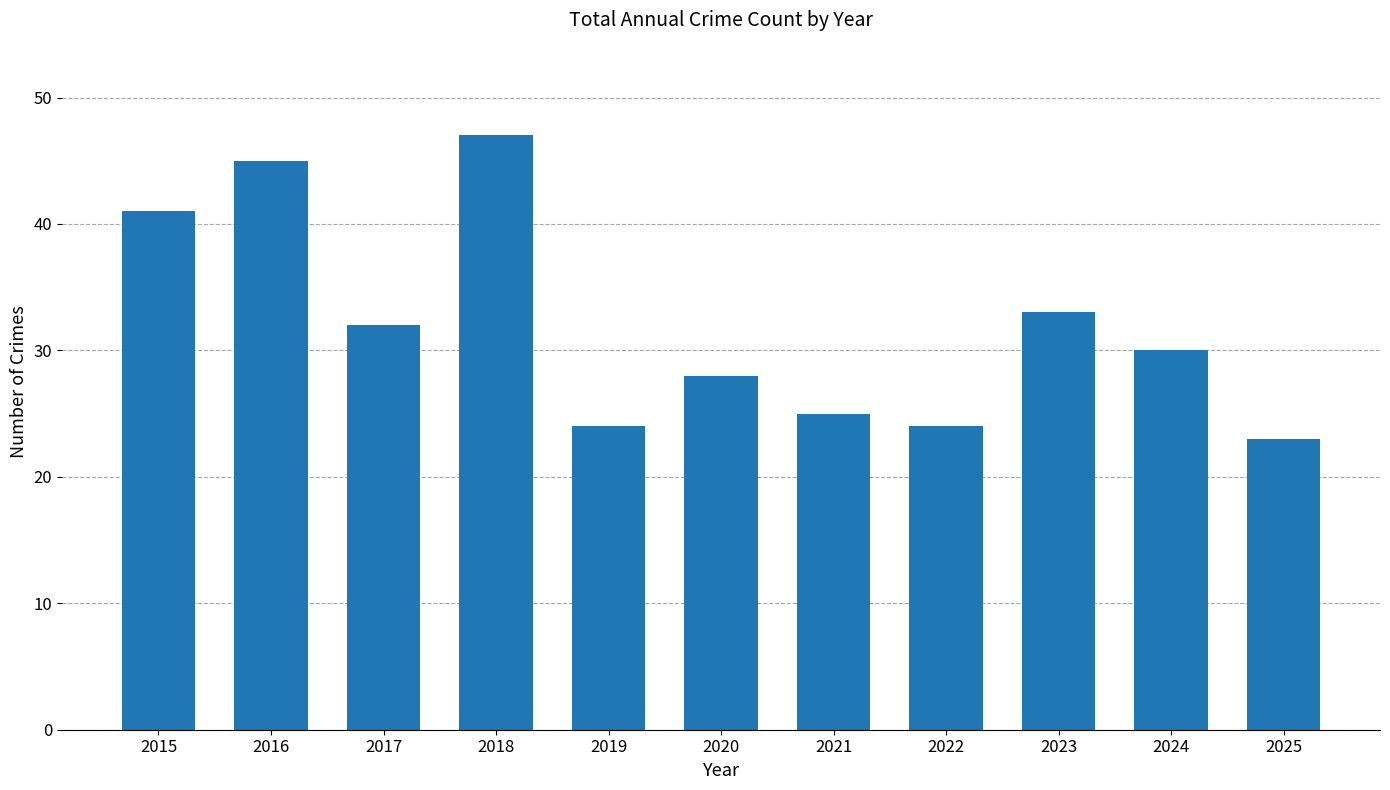

What is the difference between the values at 2019 and 2018?

23